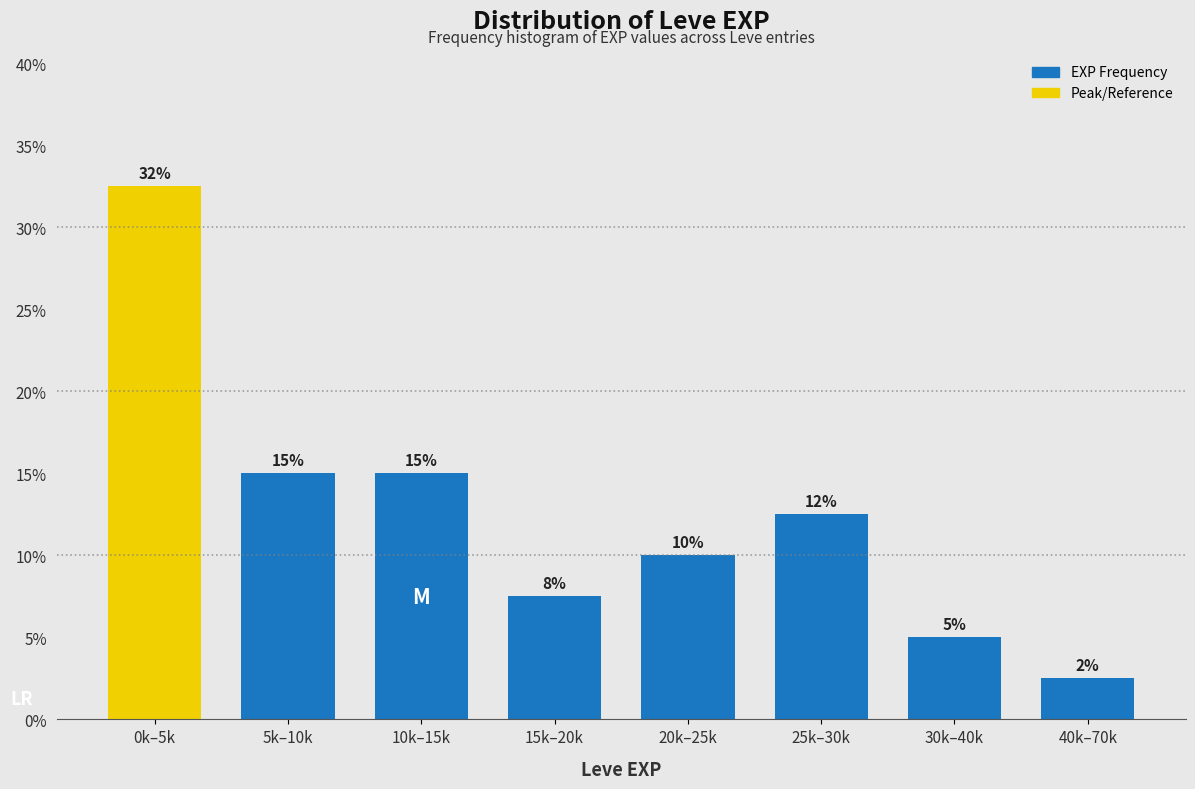

Approximately how many times larger is the value at 25k–30k compared to 10k–15k?

0.8